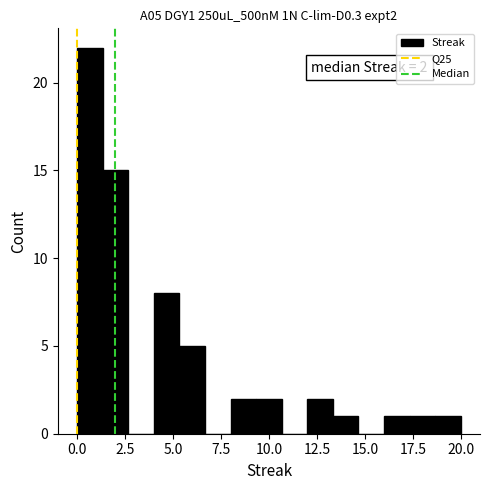

Read against the x-axis, roughly where is the centre of the tallest bar?

0.5